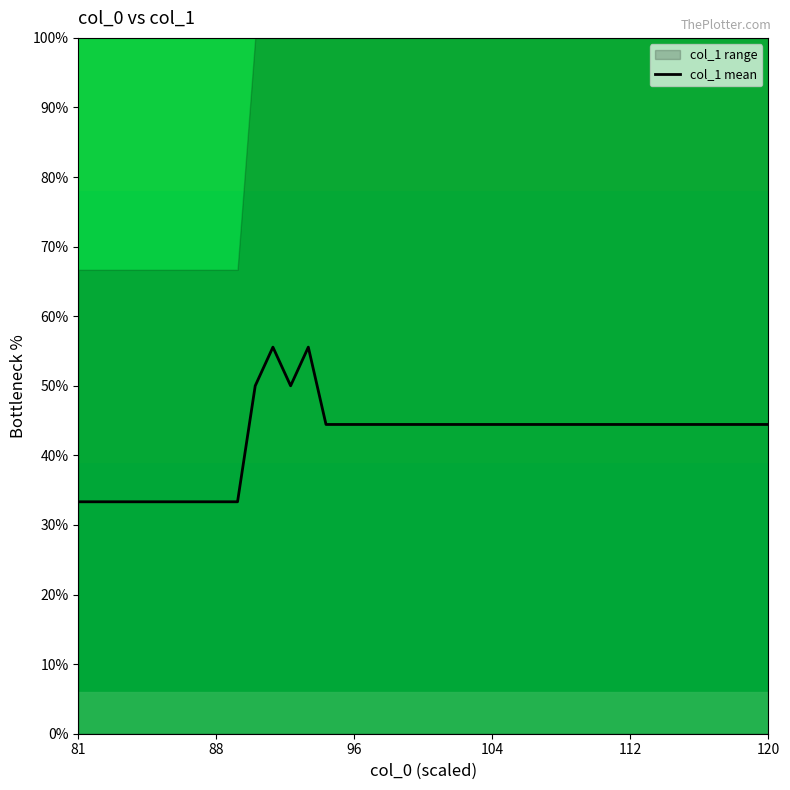

What is the highest value of the col_1 mean series?

55.6